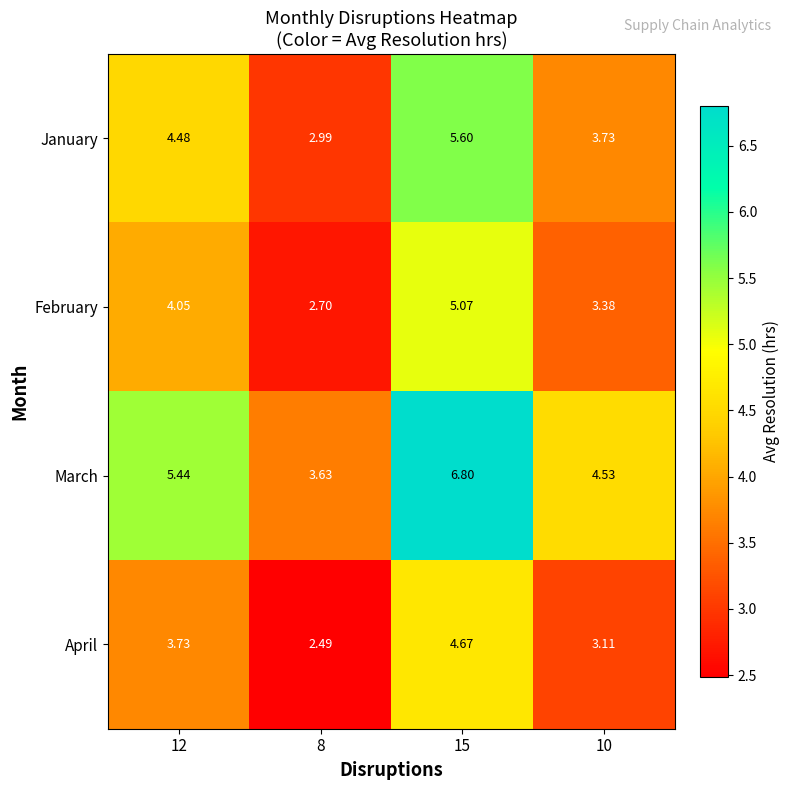

Which series has the widest spread of values?

March